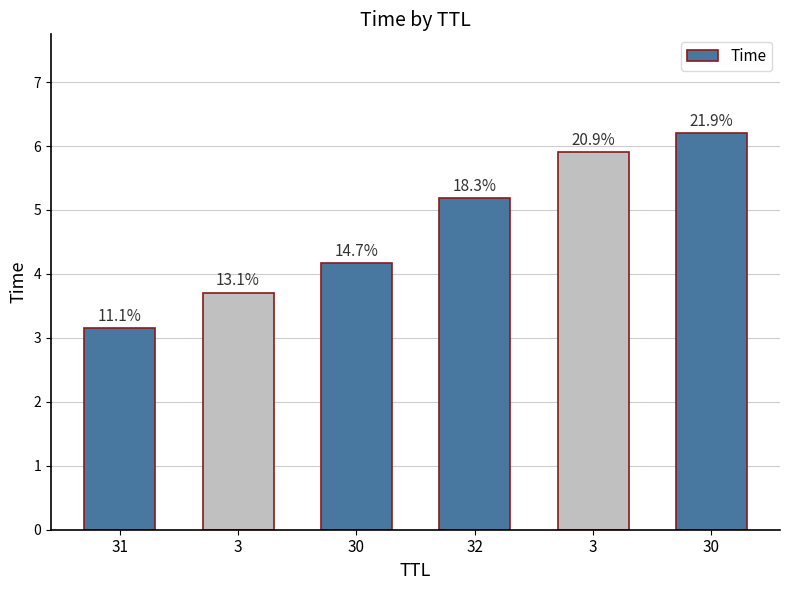

Reading left to right, transcribe all the data shown in this chart.

3.1	3.7	4.2	5.2	5.9	6.2